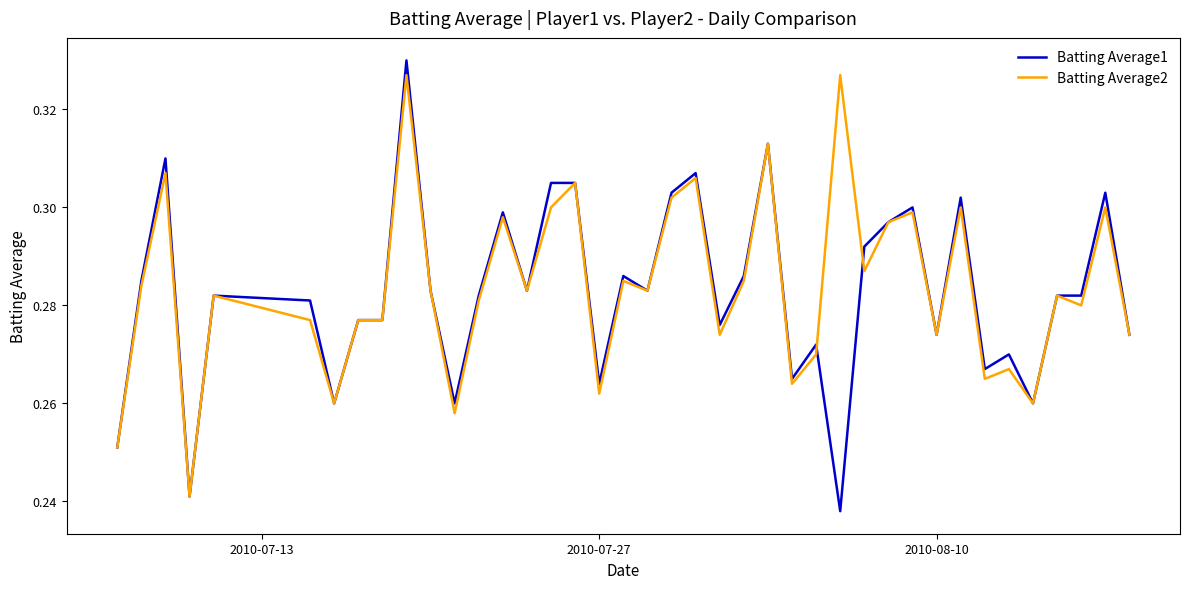

True or false: Batting Average2 and Batting Average1 intersect in this chart.

True